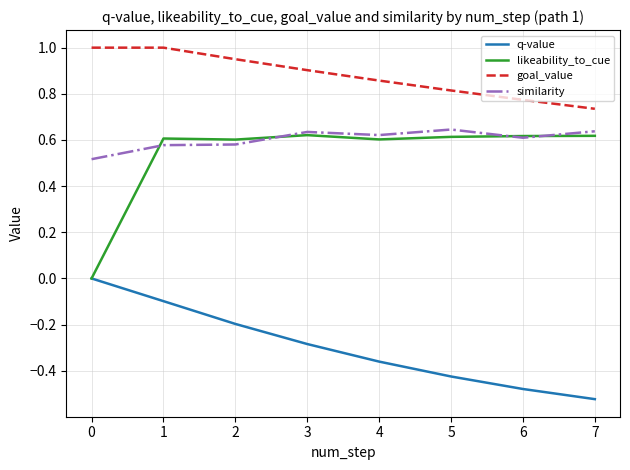

Rank the series at 5 from lowest to highest value.

q-value, likeability_to_cue, similarity, goal_value